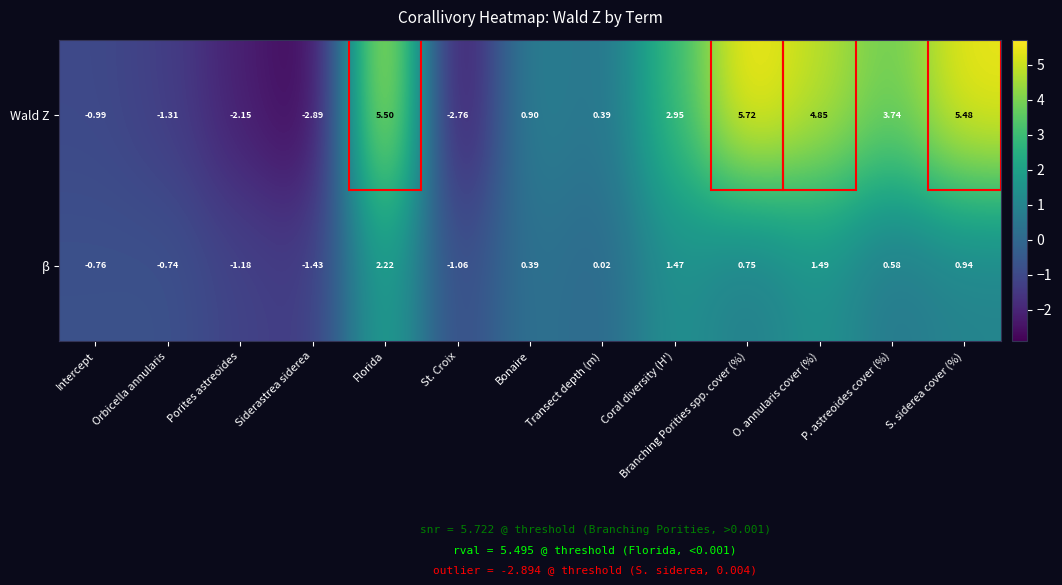

At which label does Wald Z first exceed 0?

Florida